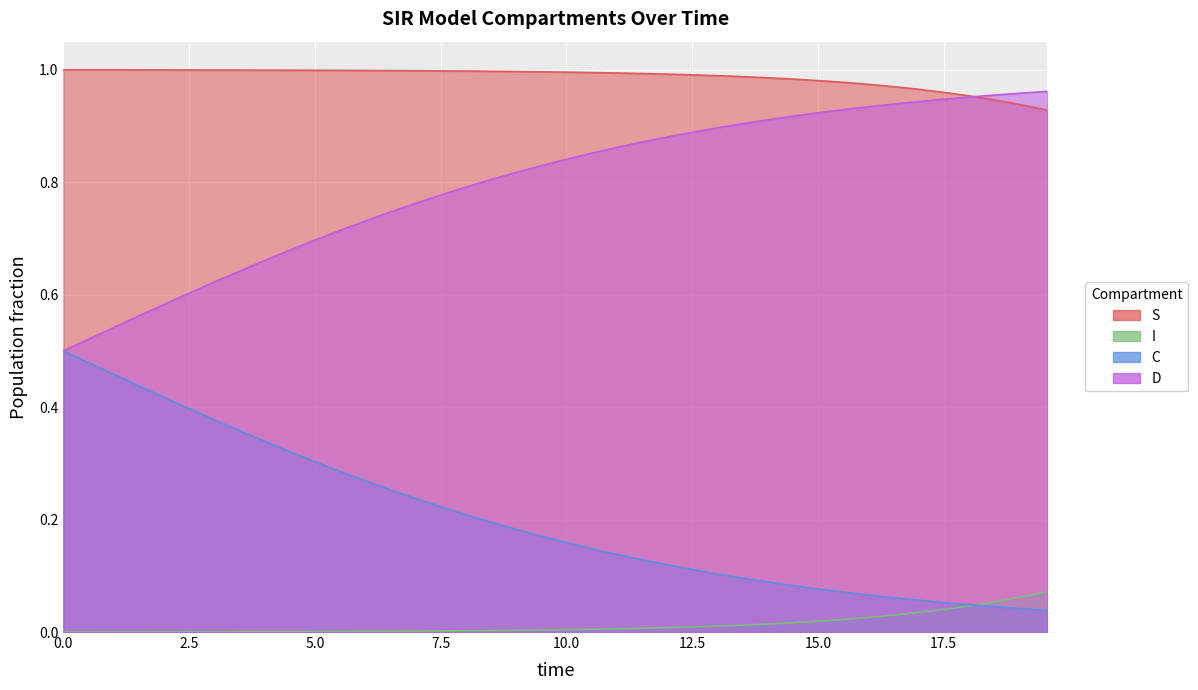

Rank the series by their average value, from lowest to highest.

I, C, D, S